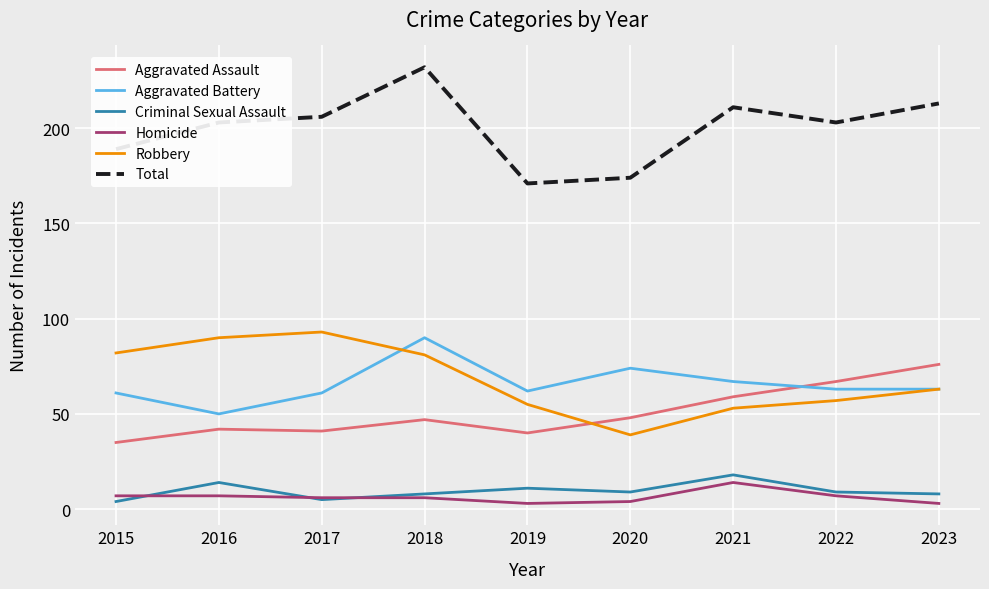

Between 2015 and 2018, which series saw the biggest shift?

Total